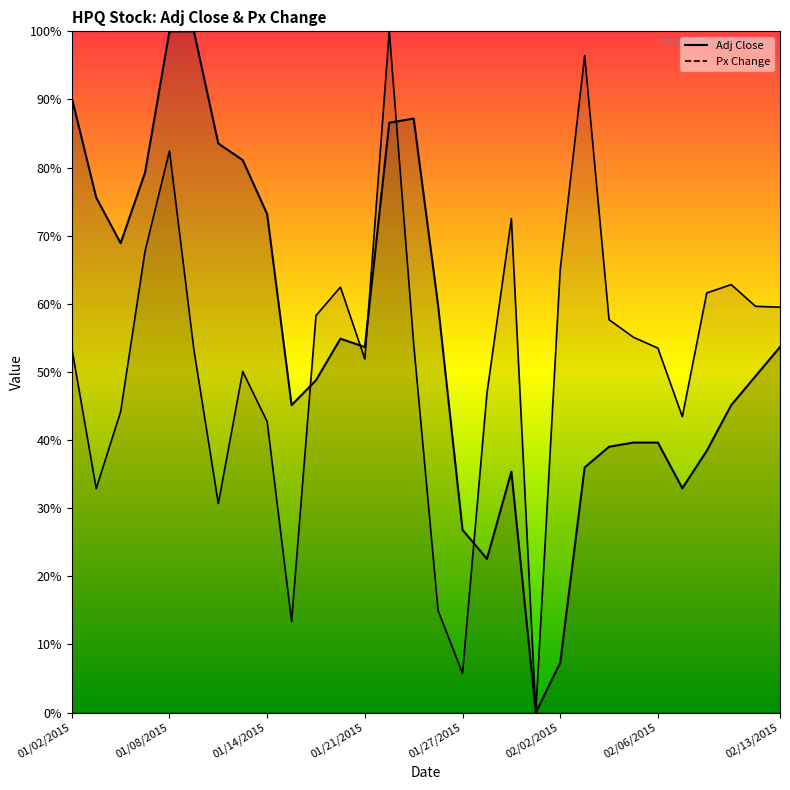

True or false: Adj Close and Px Change cross at least once.

True